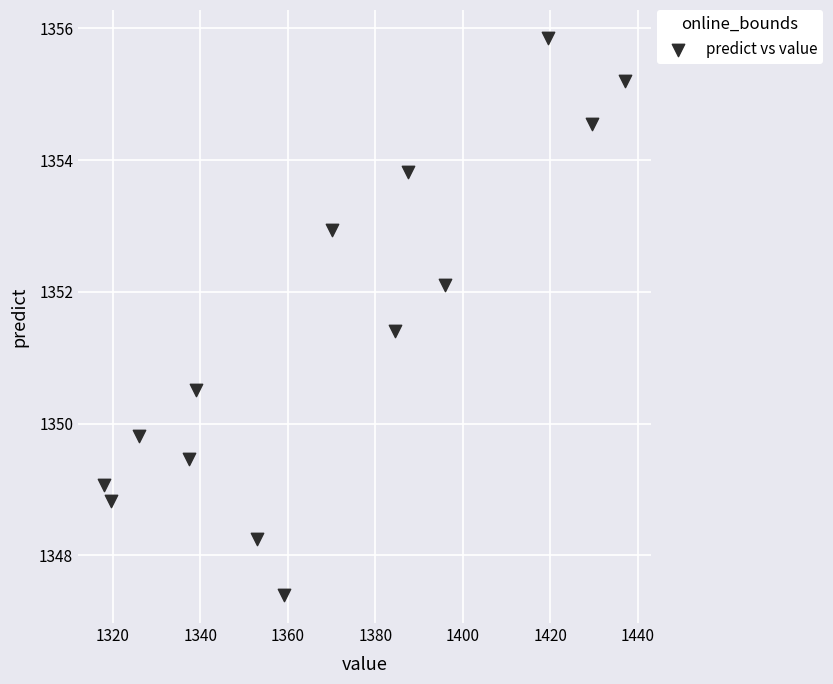

What is the range of Y values (max minus min)?

8.5